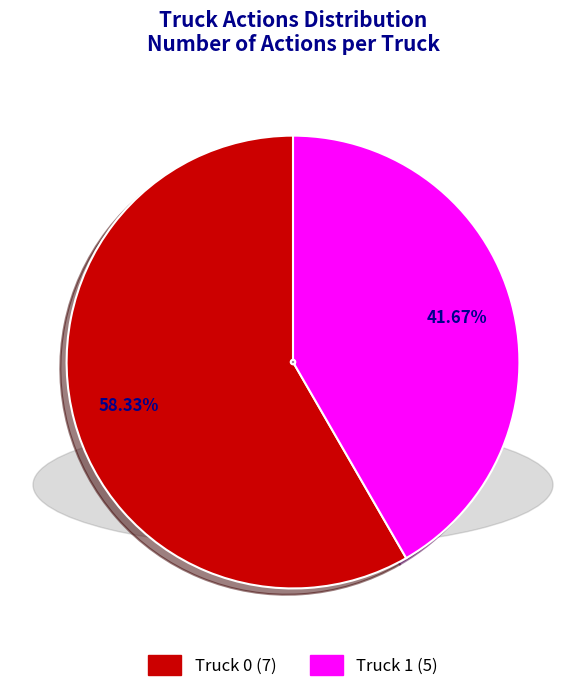

Which category accounts for the majority?

Truck 0